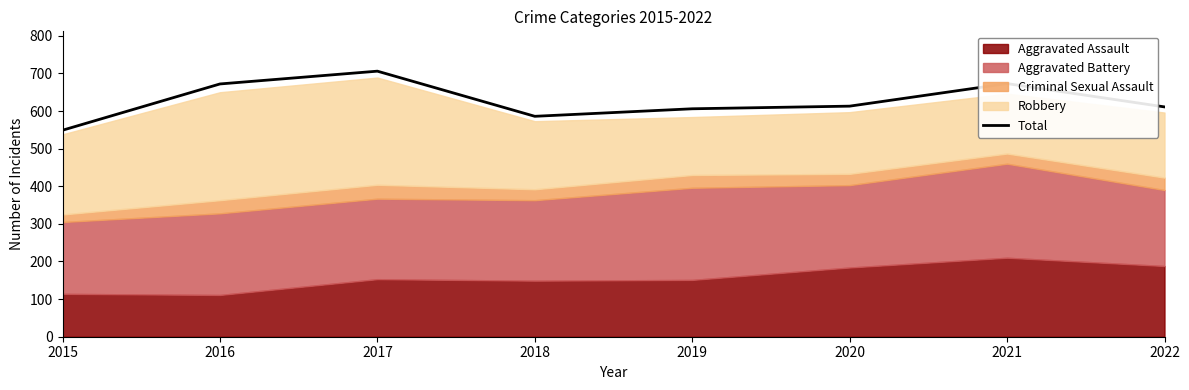

Reading left to right, list all the values displayed in this chart.

2015=549	2016=672	2017=706	2018=586	2019=606	2020=613	2021=673	2022=611